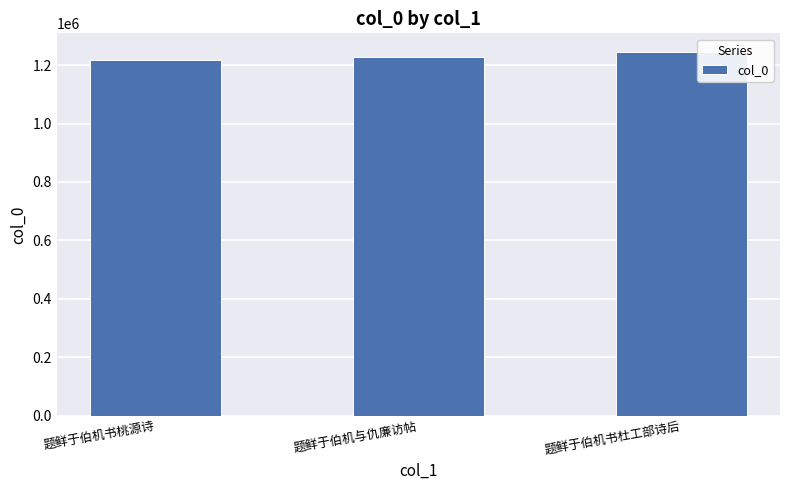

Where is the data nearest to the value 1232202?

题鲜于伯机与仇廉访帖